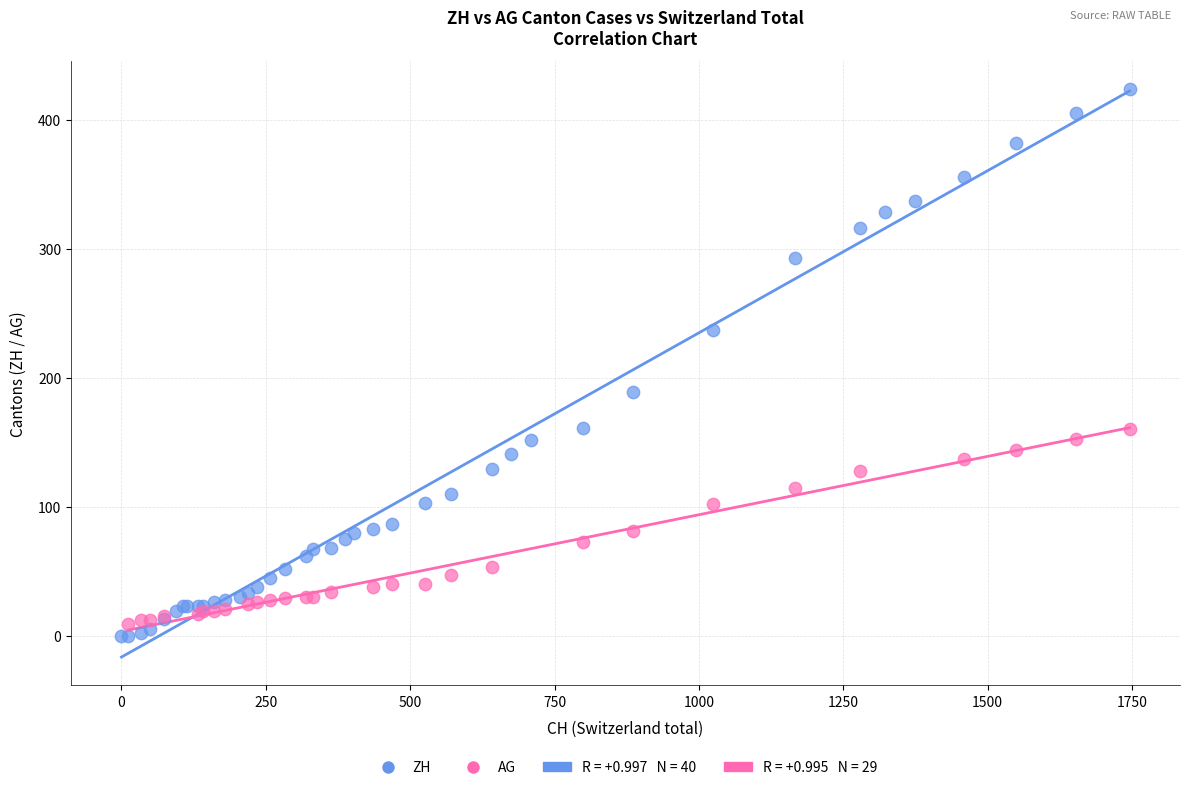

Which series contains the highest Y value?

ZH